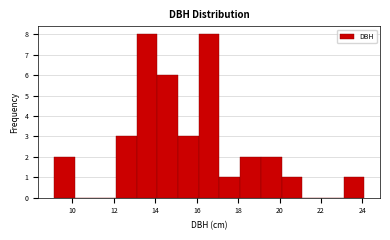

Reading left to right, transcribe this chart: for each bar, give the range it covers on the x-axis and its height. Neither the bar edges nor the heights are printed on the chart, so give them approximately, as read against the axes.

9.1 to 10.1: 2
10.1 to 11.1: 0
11.1 to 12.1: 0
12.1 to 13.1: 3
13.1 to 14.1: 8
14.1 to 15.1: 6
15.1 to 16.1: 3
16.1 to 17.1: 8
17.1 to 18.1: 1
18.1 to 19.1: 2
19.1 to 20.1: 2
20.1 to 21.1: 1
21.1 to 22.1: 0
22.1 to 23.1: 0
23.1 to 24.1: 1